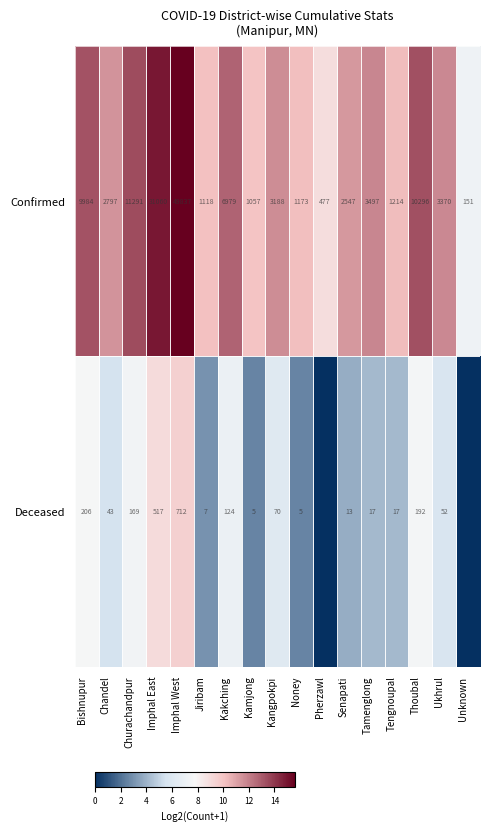

At which category does the chart reach its minimum across all series?

Pherzawl